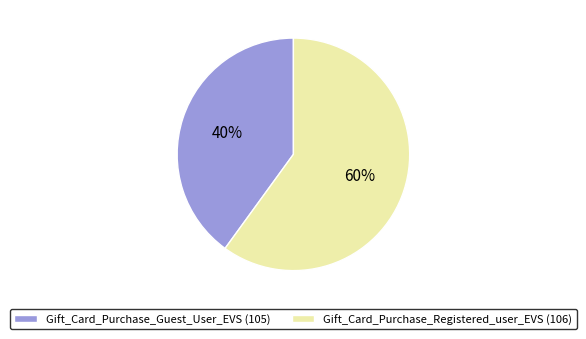

To the nearest percent, what is the combined percentage of Gift_Card_Purchase_Registered_user_EVS (106) and Gift_Card_Purchase_Guest_User_EVS (105)?

100%